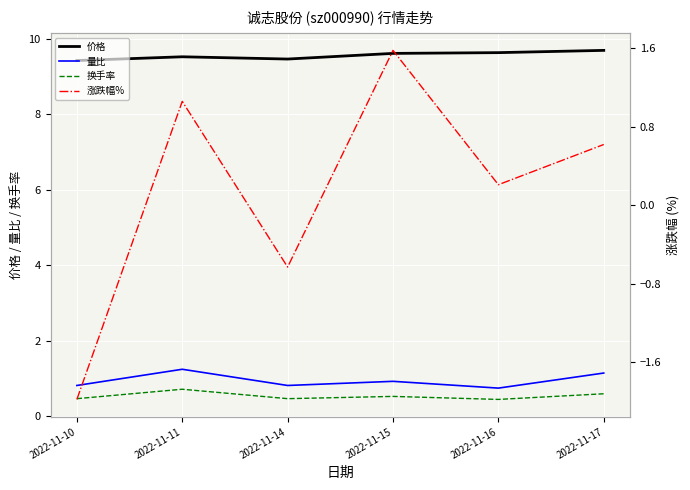

At which category does the chart reach its minimum across all series?

2022-11-10